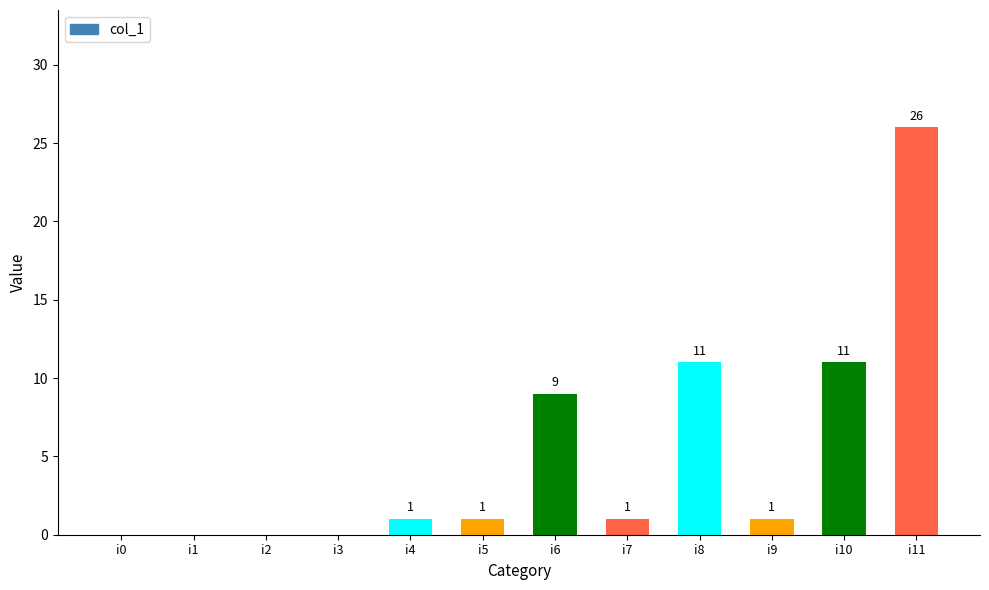

Reading left to right, list all the values displayed in this chart.

i0=0	i1=0	i2=0	i3=0	i4=1	i5=1	i6=9	i7=1	i8=11	i9=1	i10=11	i11=26